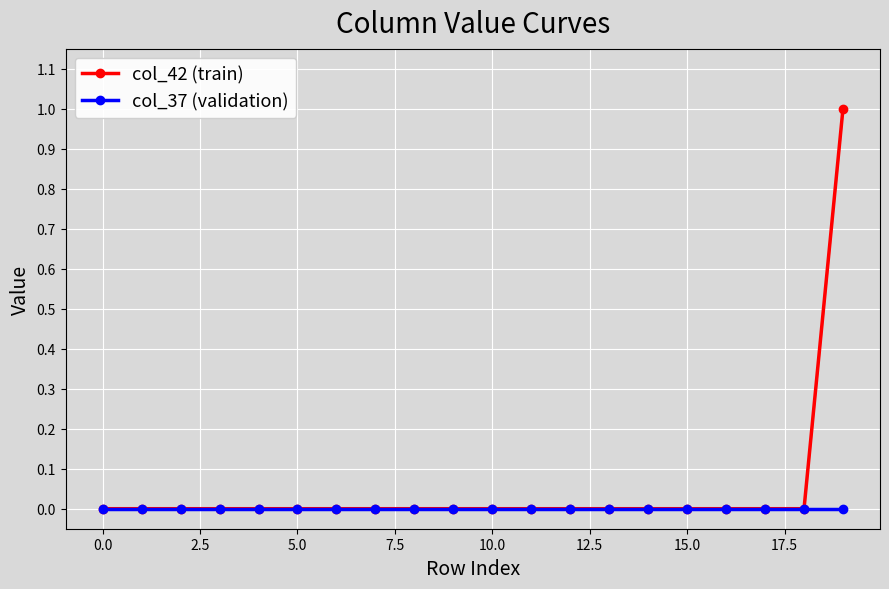

What is the maximum value shown in the chart?

1